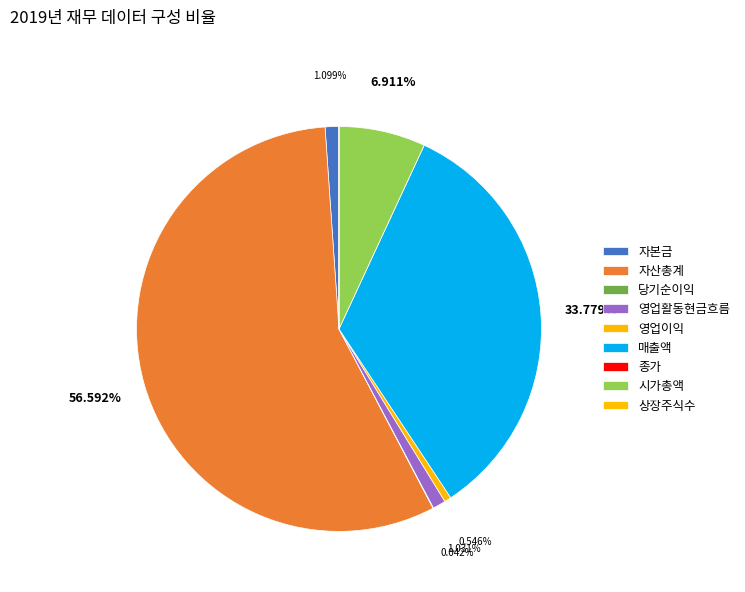

Which has a higher value, 상장주식수 or 자본금?

자본금